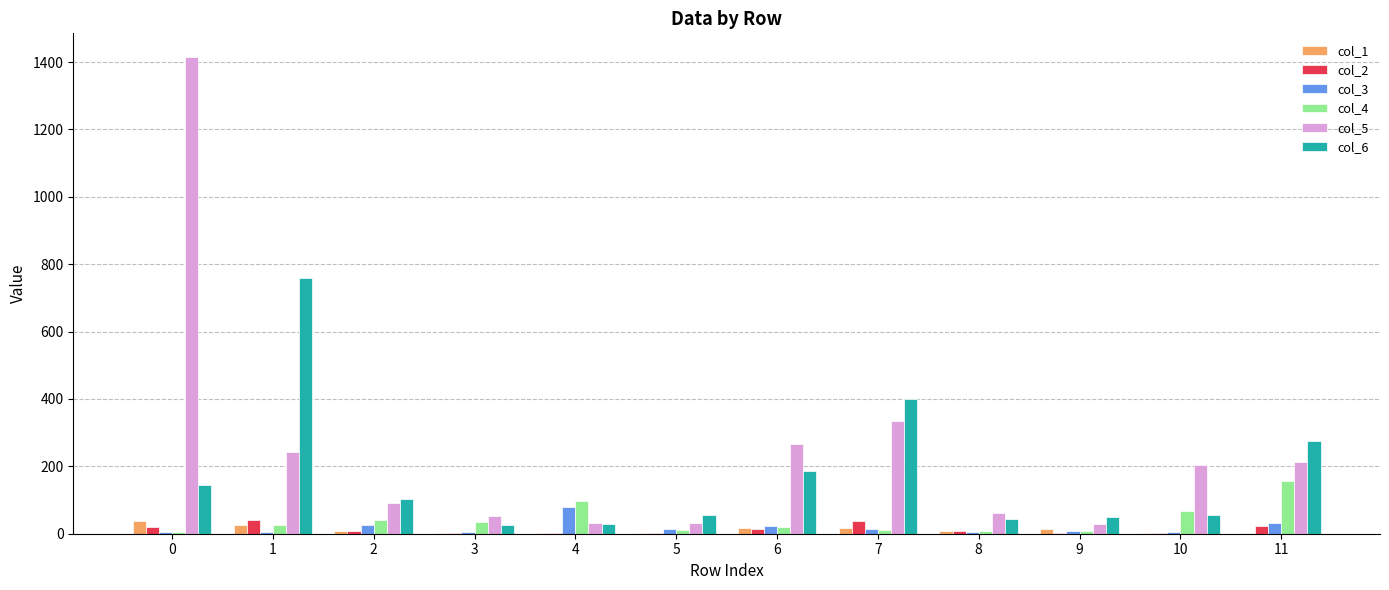

Which category has the highest value in the col_3 series?

4